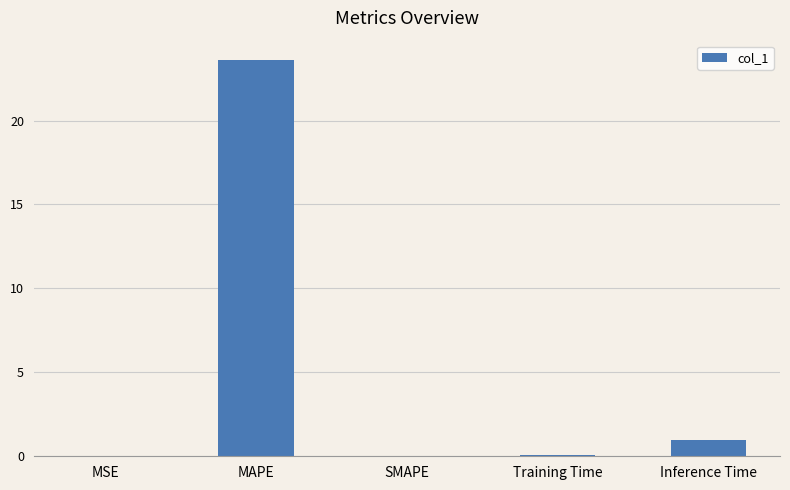

True or false: the data shows 23.6 at MAPE.

True